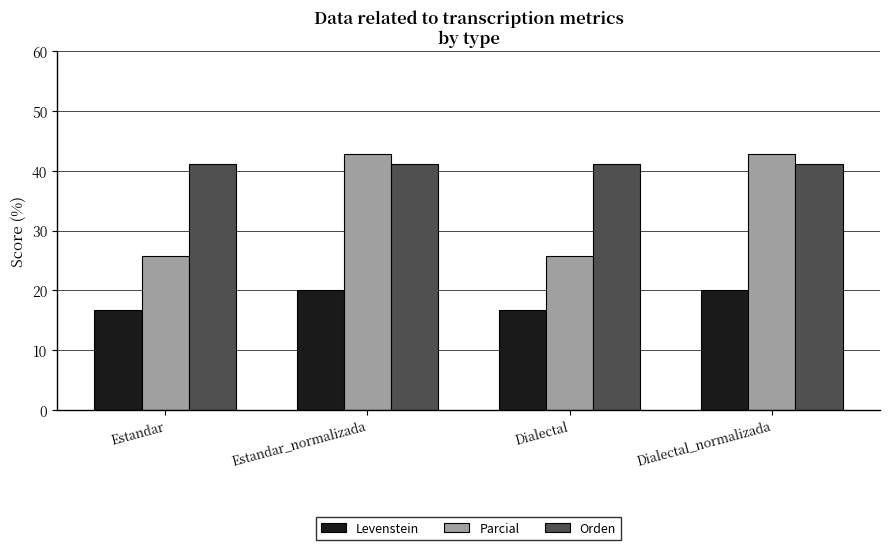

Is it true that Parcial equals 25.8 at Estandar?

True